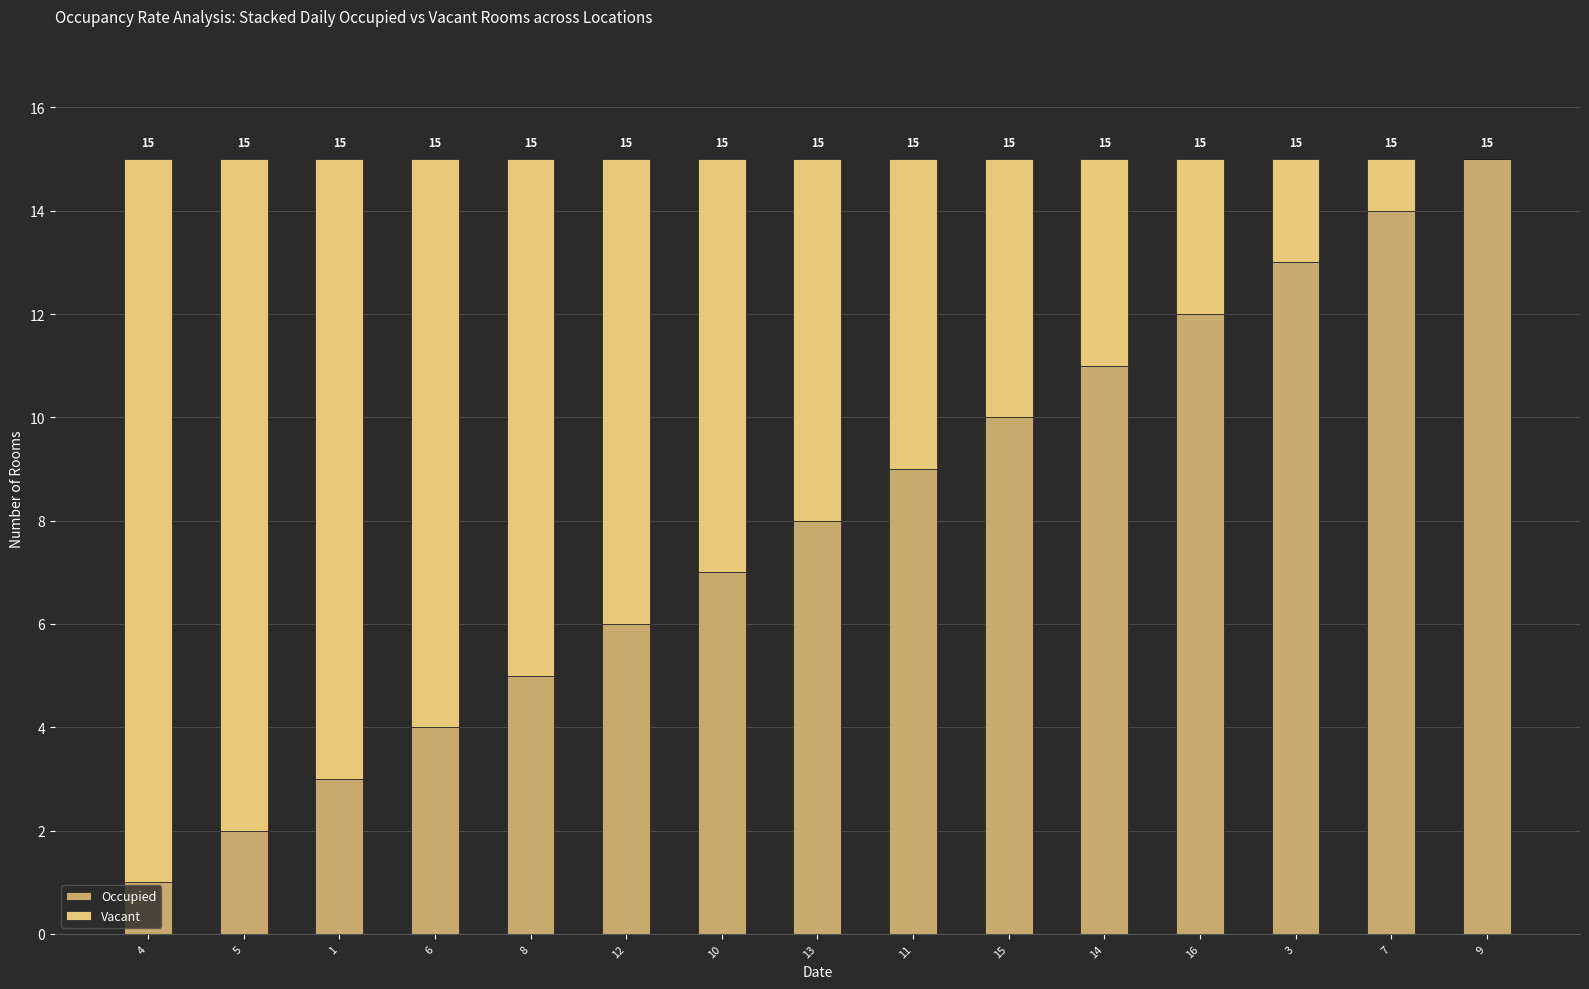

What is the total value across all series at 10?

15